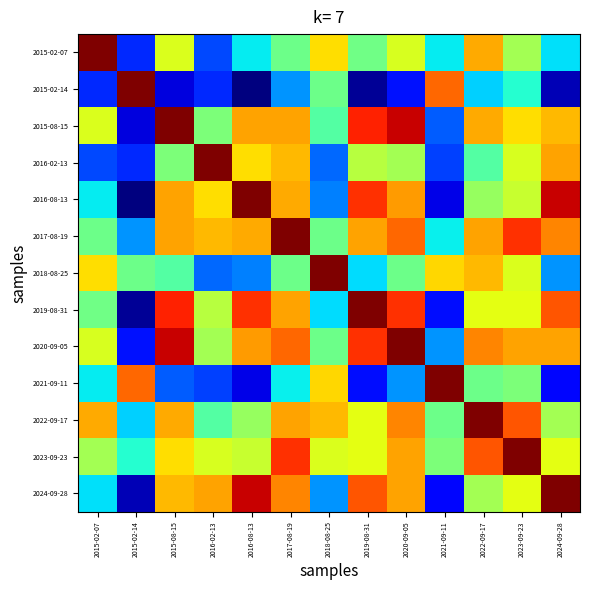

Reading left to right, what are all the values shown in this chart?

2015-02-07: 2015-02-07=15.6	2015-02-14=2.6	2015-08-15=9.6	2016-02-13=3.1	2016-08-13=5.6	2017-08-19=7.6	2018-08-25=10.5	2019-08-31=7.6	2020-09-05=9.5	2021-09-11=5.6	2022-09-17=11.4	2023-09-23=8.5	2024-09-28=5.4
2015-02-14: 2015-02-07=2.6	2015-02-14=15.6	2015-08-15=1.3	2016-02-13=2.6	2016-08-13=0.0	2017-08-19=4.2	2018-08-25=7.6	2019-08-31=0.4	2020-09-05=2.2	2021-09-11=12.5	2022-09-17=5.2	2023-09-23=6.2	2024-09-28=0.8
2015-08-15: 2015-02-07=9.6	2015-02-14=1.3	2015-08-15=15.6	2016-02-13=7.8	2016-08-13=11.5	2017-08-19=11.5	2018-08-25=7.0	2019-08-31=13.6	2020-09-05=14.6	2021-09-11=3.4	2022-09-17=11.4	2023-09-23=10.5	2024-09-28=11.1
2016-02-13: 2015-02-07=3.1	2015-02-14=2.6	2015-08-15=7.8	2016-02-13=15.6	2016-08-13=10.5	2017-08-19=11.1	2018-08-25=3.6	2019-08-31=8.9	2020-09-05=8.5	2021-09-11=3.0	2022-09-17=7.1	2023-09-23=9.5	2024-09-28=11.5
2016-08-13: 2015-02-07=5.6	2015-02-14=0.0	2015-08-15=11.5	2016-02-13=10.5	2016-08-13=15.6	2017-08-19=11.4	2018-08-25=3.9	2019-08-31=13.4	2020-09-05=11.6	2021-09-11=1.4	2022-09-17=8.3	2023-09-23=9.2	2024-09-28=14.6
2017-08-19: 2015-02-07=7.6	2015-02-14=4.2	2015-08-15=11.5	2016-02-13=11.1	2016-08-13=11.4	2017-08-19=15.6	2018-08-25=7.6	2019-08-31=11.5	2020-09-05=12.5	2021-09-11=5.6	2022-09-17=11.5	2023-09-23=13.4	2024-09-28=12.0
2018-08-25: 2015-02-07=10.5	2015-02-14=7.6	2015-08-15=7.0	2016-02-13=3.6	2016-08-13=3.9	2017-08-19=7.6	2018-08-25=15.6	2019-08-31=5.3	2020-09-05=7.6	2021-09-11=10.6	2022-09-17=11.1	2023-09-23=9.6	2024-09-28=4.2
2019-08-31: 2015-02-07=7.6	2015-02-14=0.4	2015-08-15=13.6	2016-02-13=8.9	2016-08-13=13.4	2017-08-19=11.5	2018-08-25=5.3	2019-08-31=15.6	2020-09-05=13.4	2021-09-11=2.2	2022-09-17=9.8	2023-09-23=9.8	2024-09-28=12.8
2020-09-05: 2015-02-07=9.5	2015-02-14=2.2	2015-08-15=14.6	2016-02-13=8.5	2016-08-13=11.6	2017-08-19=12.5	2018-08-25=7.6	2019-08-31=13.4	2020-09-05=15.6	2021-09-11=4.2	2022-09-17=12.0	2023-09-23=11.5	2024-09-28=11.5
2021-09-11: 2015-02-07=5.6	2015-02-14=12.5	2015-08-15=3.4	2016-02-13=3.0	2016-08-13=1.4	2017-08-19=5.6	2018-08-25=10.6	2019-08-31=2.2	2020-09-05=4.2	2021-09-11=15.6	2022-09-17=7.6	2023-09-23=7.8	2024-09-28=2.0
2022-09-17: 2015-02-07=11.4	2015-02-14=5.2	2015-08-15=11.4	2016-02-13=7.1	2016-08-13=8.3	2017-08-19=11.5	2018-08-25=11.1	2019-08-31=9.8	2020-09-05=12.0	2021-09-11=7.6	2022-09-17=15.6	2023-09-23=12.8	2024-09-28=8.5
2023-09-23: 2015-02-07=8.5	2015-02-14=6.2	2015-08-15=10.5	2016-02-13=9.5	2016-08-13=9.2	2017-08-19=13.4	2018-08-25=9.6	2019-08-31=9.8	2020-09-05=11.5	2021-09-11=7.8	2022-09-17=12.8	2023-09-23=15.6	2024-09-28=9.8
2024-09-28: 2015-02-07=5.4	2015-02-14=0.8	2015-08-15=11.1	2016-02-13=11.5	2016-08-13=14.6	2017-08-19=12.0	2018-08-25=4.2	2019-08-31=12.8	2020-09-05=11.5	2021-09-11=2.0	2022-09-17=8.5	2023-09-23=9.8	2024-09-28=15.6